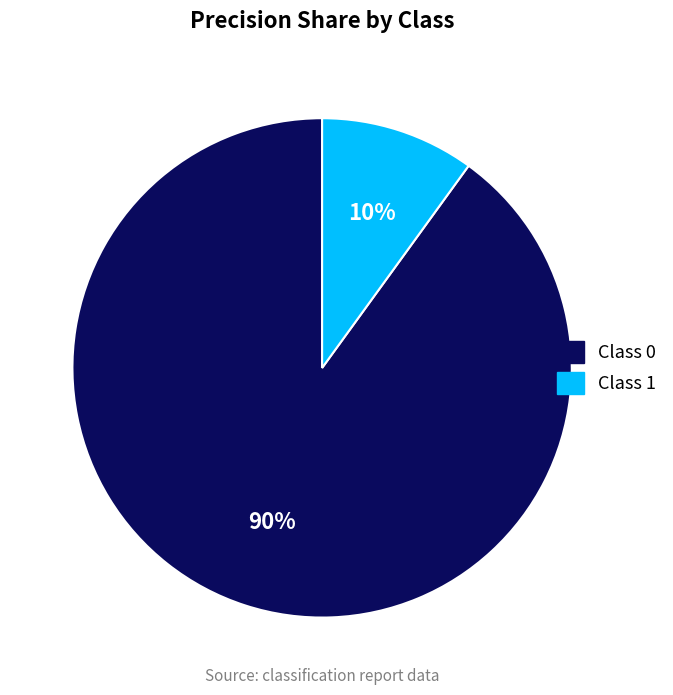

To the nearest percent, what is the difference between the largest and smallest slice percentages?

80%